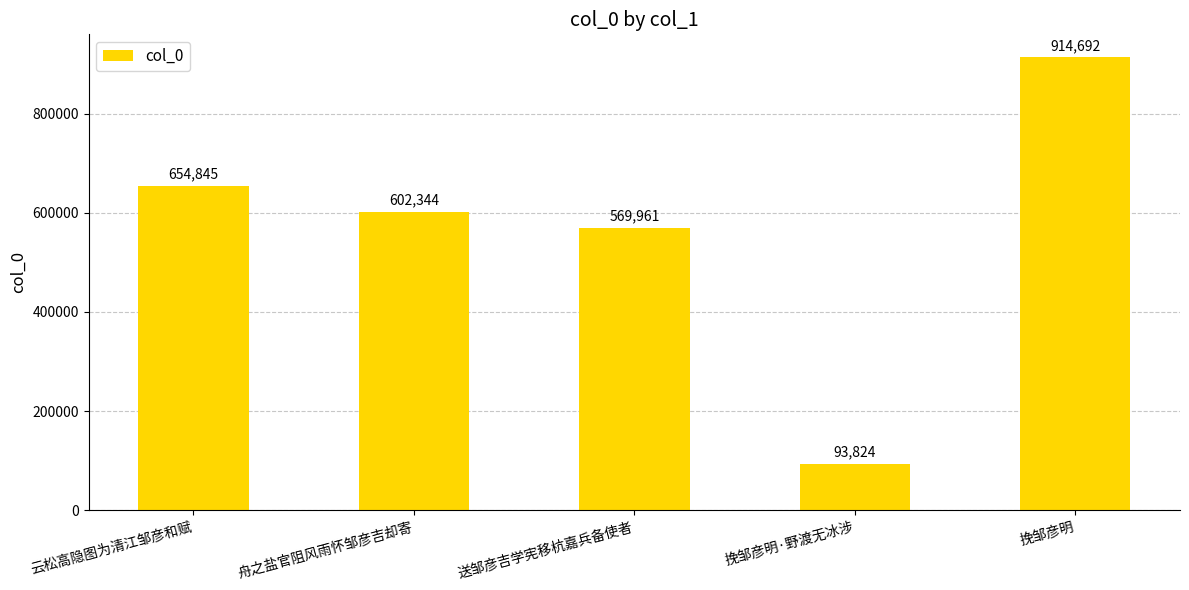

Rank the categories by value from lowest to highest.

挽邹彦明·野渡无冰涉, 送邹彦吉学宪移杭嘉兵备使者, 舟之盐官阻风雨怀邹彦吉却寄, 云松高隐图为清江邹彦和赋, 挽邹彦明